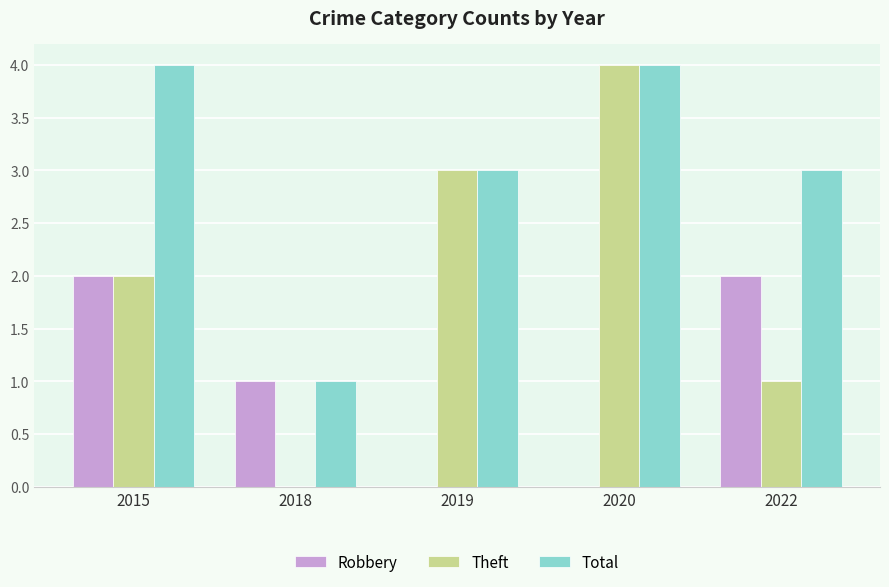

What is the average value of the Robbery series?

1